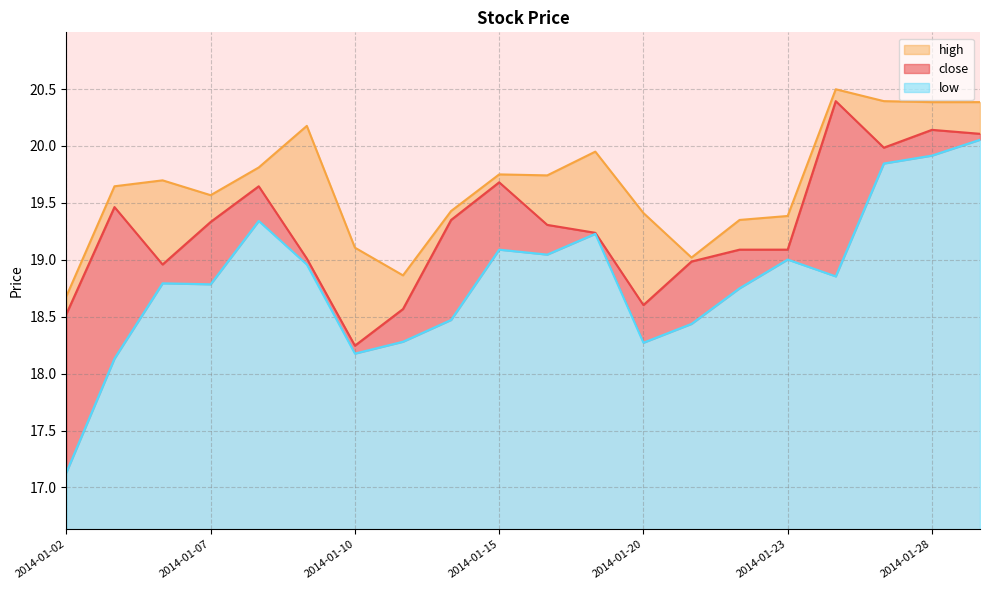

Which series has the largest total across all categories?

high